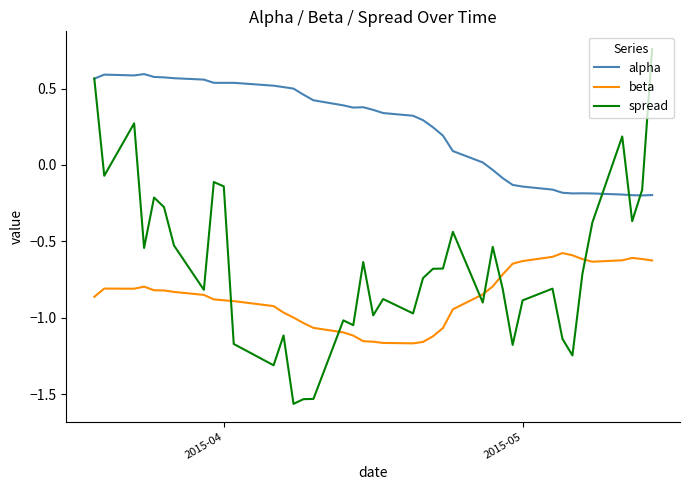

After their last crossing, which series has the higher values: beta or spread?

spread